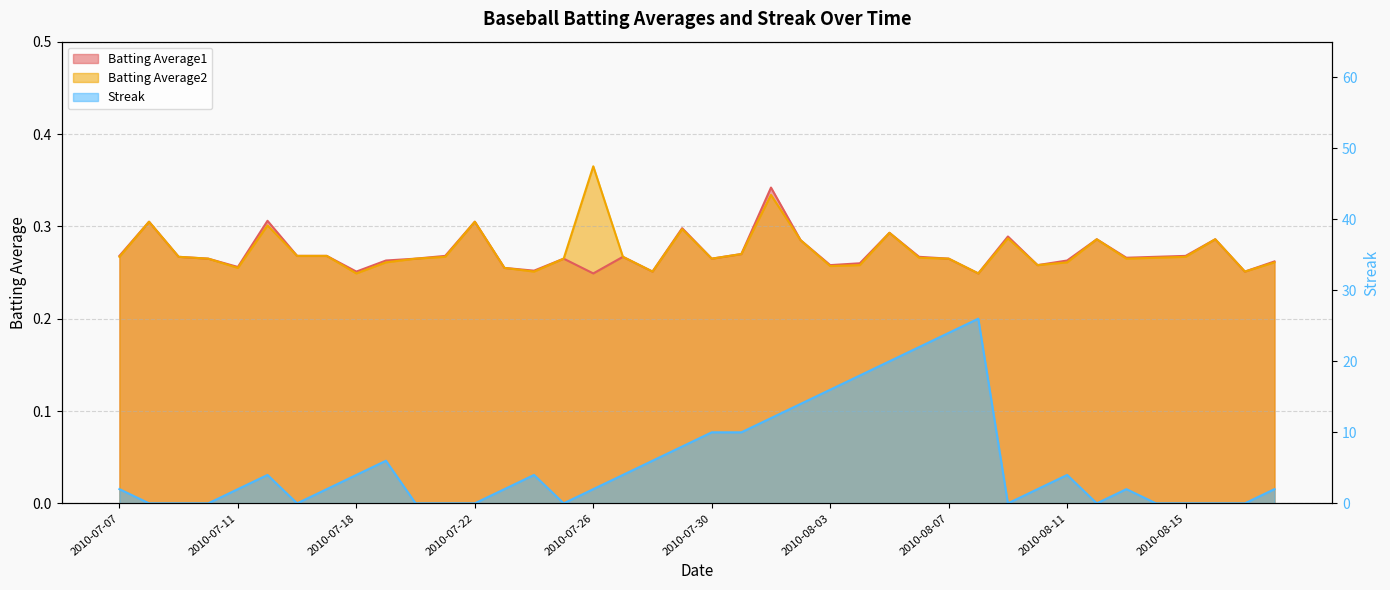

Reading right to left, extract all data points from this chart.

Batting Average1: 2010-08-18=0.3	2010-08-17=0.3	2010-08-16=0.3	2010-08-15=0.3	2010-08-14=0.3	2010-08-13=0.3	2010-08-12=0.3	2010-08-11=0.3	2010-08-10=0.3	2010-08-09=0.3	2010-08-08=0.2	2010-08-07=0.3	2010-08-06=0.3	2010-08-05=0.3	2010-08-04=0.3	2010-08-03=0.3	2010-08-02=0.3	2010-08-01=0.3	2010-07-31=0.3	2010-07-30=0.3	2010-07-29=0.3	2010-07-28=0.3	2010-07-27=0.3	2010-07-26=0.2	2010-07-25=0.3	2010-07-24=0.3	2010-07-23=0.3	2010-07-22=0.3	2010-07-21=0.3	2010-07-20=0.3	2010-07-19=0.3	2010-07-18=0.3	2010-07-17=0.3	2010-07-16=0.3	2010-07-15=0.3	2010-07-11=0.3	2010-07-10=0.3	2010-07-09=0.3	2010-07-08=0.3	2010-07-07=0.3
Batting Average2: 2010-08-18=0.3	2010-08-17=0.3	2010-08-16=0.3	2010-08-15=0.3	2010-08-14=0.3	2010-08-13=0.3	2010-08-12=0.3	2010-08-11=0.3	2010-08-10=0.3	2010-08-09=0.3	2010-08-08=0.2	2010-08-07=0.3	2010-08-06=0.3	2010-08-05=0.3	2010-08-04=0.3	2010-08-03=0.3	2010-08-02=0.3	2010-08-01=0.3	2010-07-31=0.3	2010-07-30=0.3	2010-07-29=0.3	2010-07-28=0.3	2010-07-27=0.3	2010-07-26=0.4	2010-07-25=0.3	2010-07-24=0.3	2010-07-23=0.3	2010-07-22=0.3	2010-07-21=0.3	2010-07-20=0.3	2010-07-19=0.3	2010-07-18=0.2	2010-07-17=0.3	2010-07-16=0.3	2010-07-15=0.3	2010-07-11=0.3	2010-07-10=0.3	2010-07-09=0.3	2010-07-08=0.3	2010-07-07=0.3
Streak: 2010-08-18=2.0	2010-08-17=0.0	2010-08-16=0.0	2010-08-15=0.0	2010-08-14=0.0	2010-08-13=2.0	2010-08-12=0.0	2010-08-11=4.0	2010-08-10=2.0	2010-08-09=0.0	2010-08-08=26.0	2010-08-07=24.0	2010-08-06=22.0	2010-08-05=20.0	2010-08-04=18.0	2010-08-03=16.0	2010-08-02=14.0	2010-08-01=12.0	2010-07-31=10.0	2010-07-30=10.0	2010-07-29=8.0	2010-07-28=6.0	2010-07-27=4.0	2010-07-26=2.0	2010-07-25=0.0	2010-07-24=4.0	2010-07-23=2.0	2010-07-22=0.0	2010-07-21=0.0	2010-07-20=0.0	2010-07-19=6.0	2010-07-18=4.0	2010-07-17=2.0	2010-07-16=0.0	2010-07-15=4.0	2010-07-11=2.0	2010-07-10=0.0	2010-07-09=0.0	2010-07-08=0.0	2010-07-07=2.0